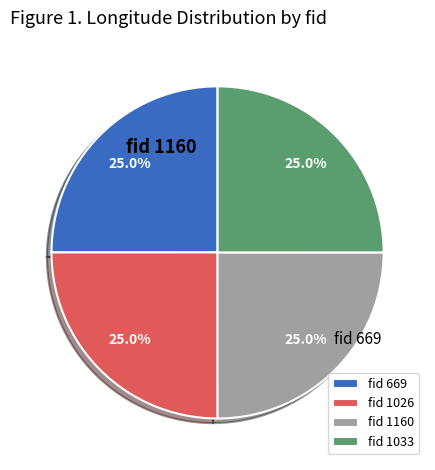

Count the number of slices in the pie.

4